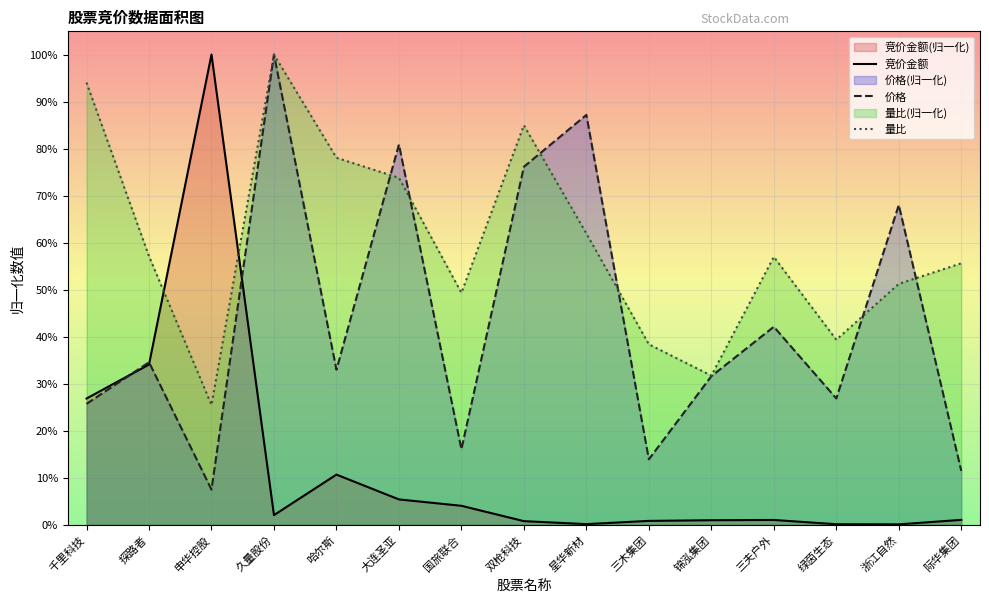

What is the average value of the 量比 series?

0.6